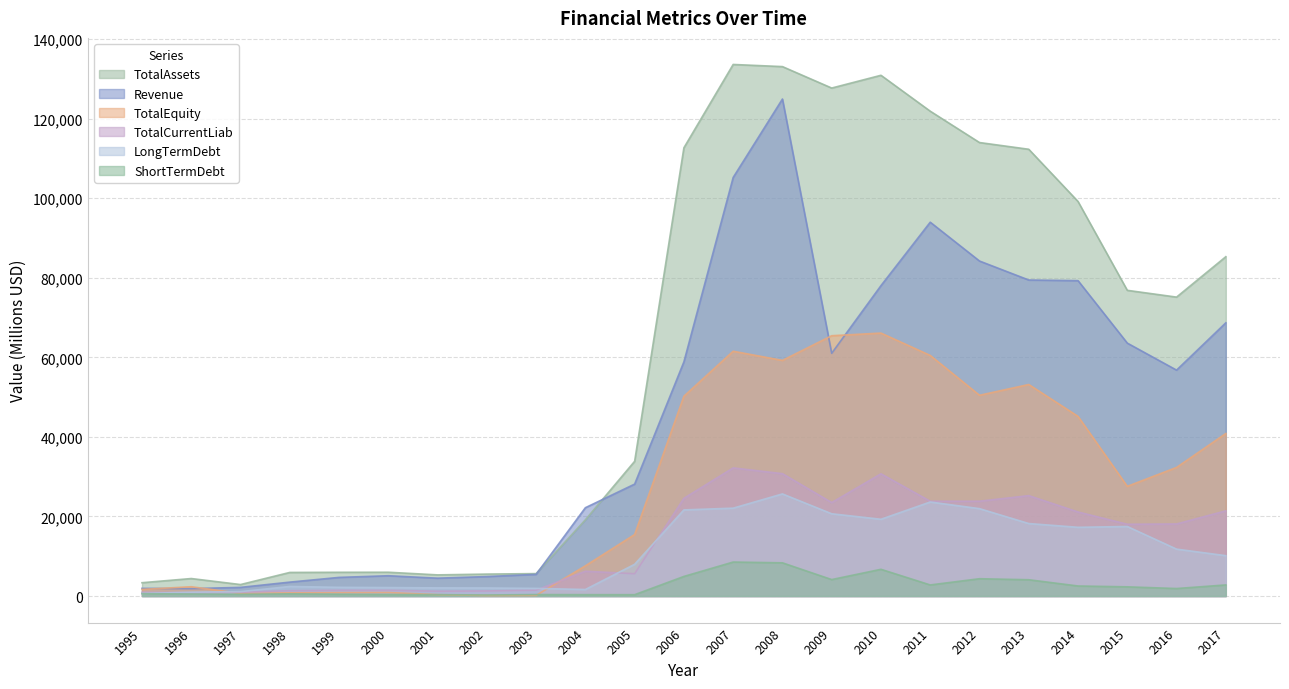

What is the average value of the TotalEquity series?

27974